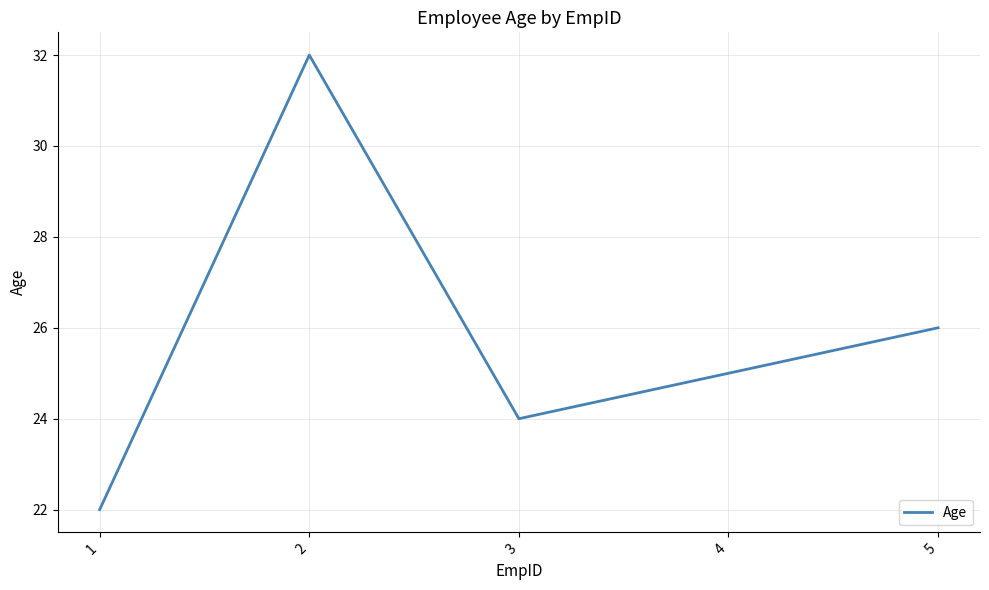

True or false: the data shows 32 at 1.

False